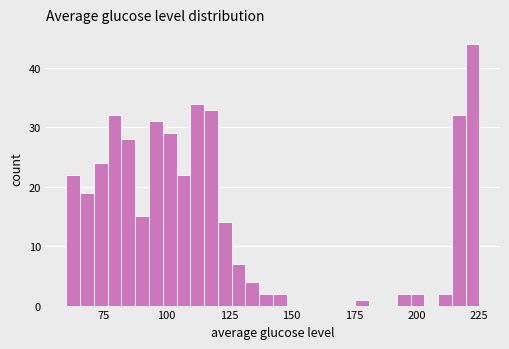

Read against the x-axis, roughly where is the centre of the tallest bar?

220